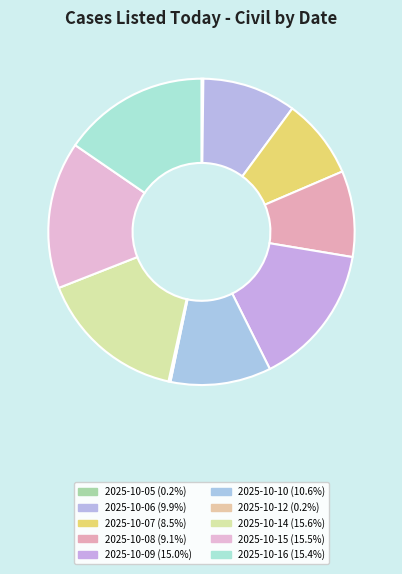

Is the sum of 2025-10-16 and 2025-10-15 greater than half?

No